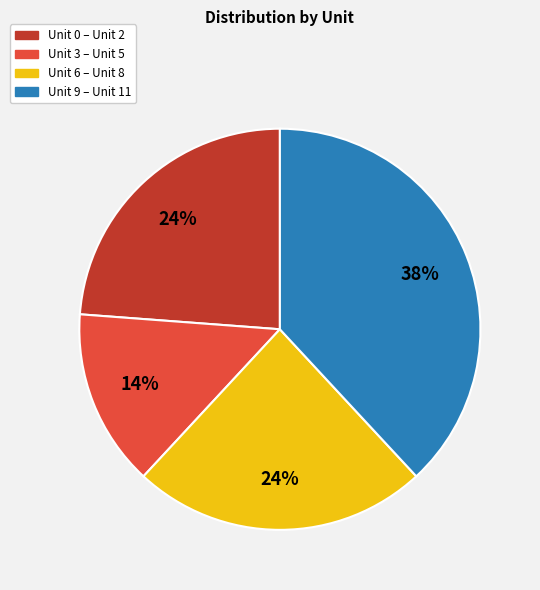

Is there any slice that represents more than half of the pie?

No